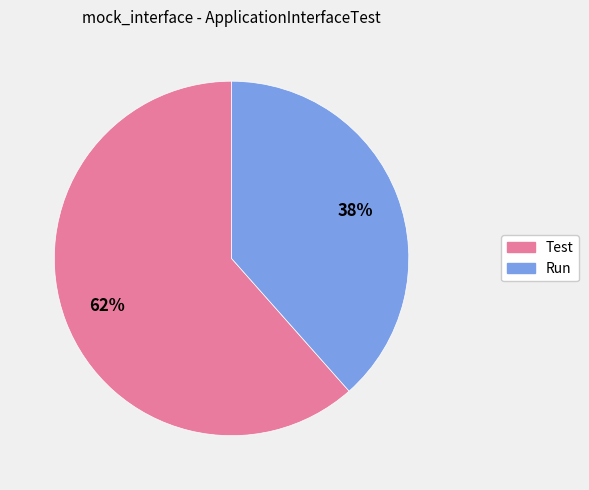

To the nearest percent, what is the combined percentage of Test and Run?

100%